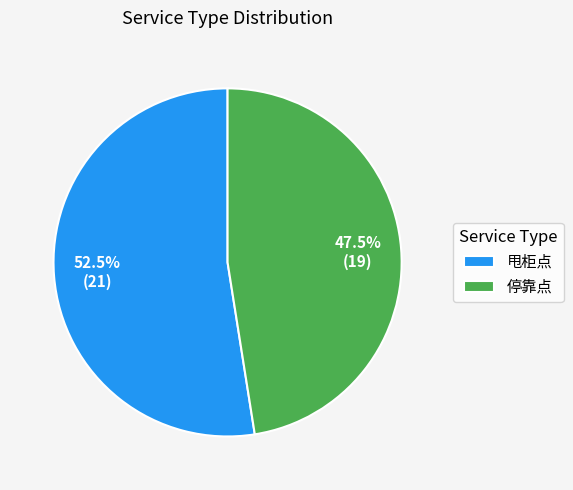

Combined, do 甩柜点 and 停靠点 account for over 50%?

Yes